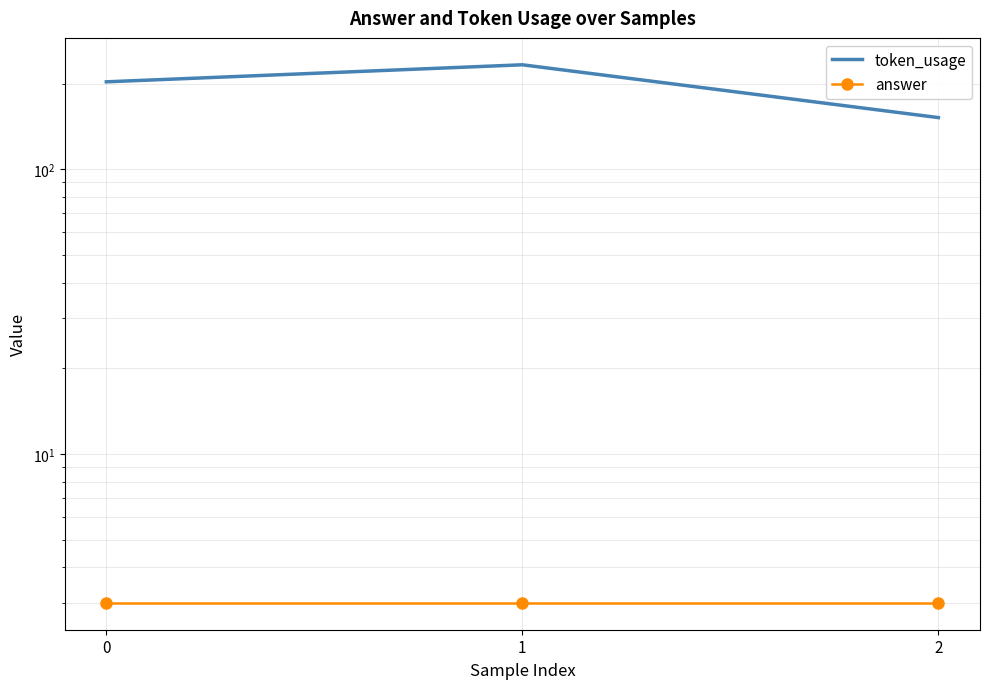

At how many categories does at least one series exceed 178?

2